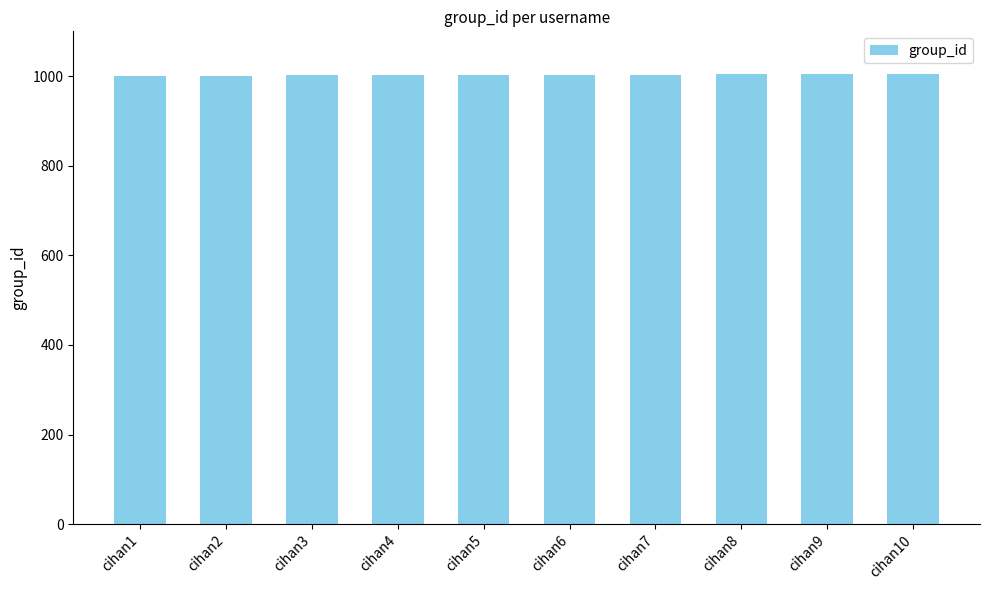

What is the average value?

1003